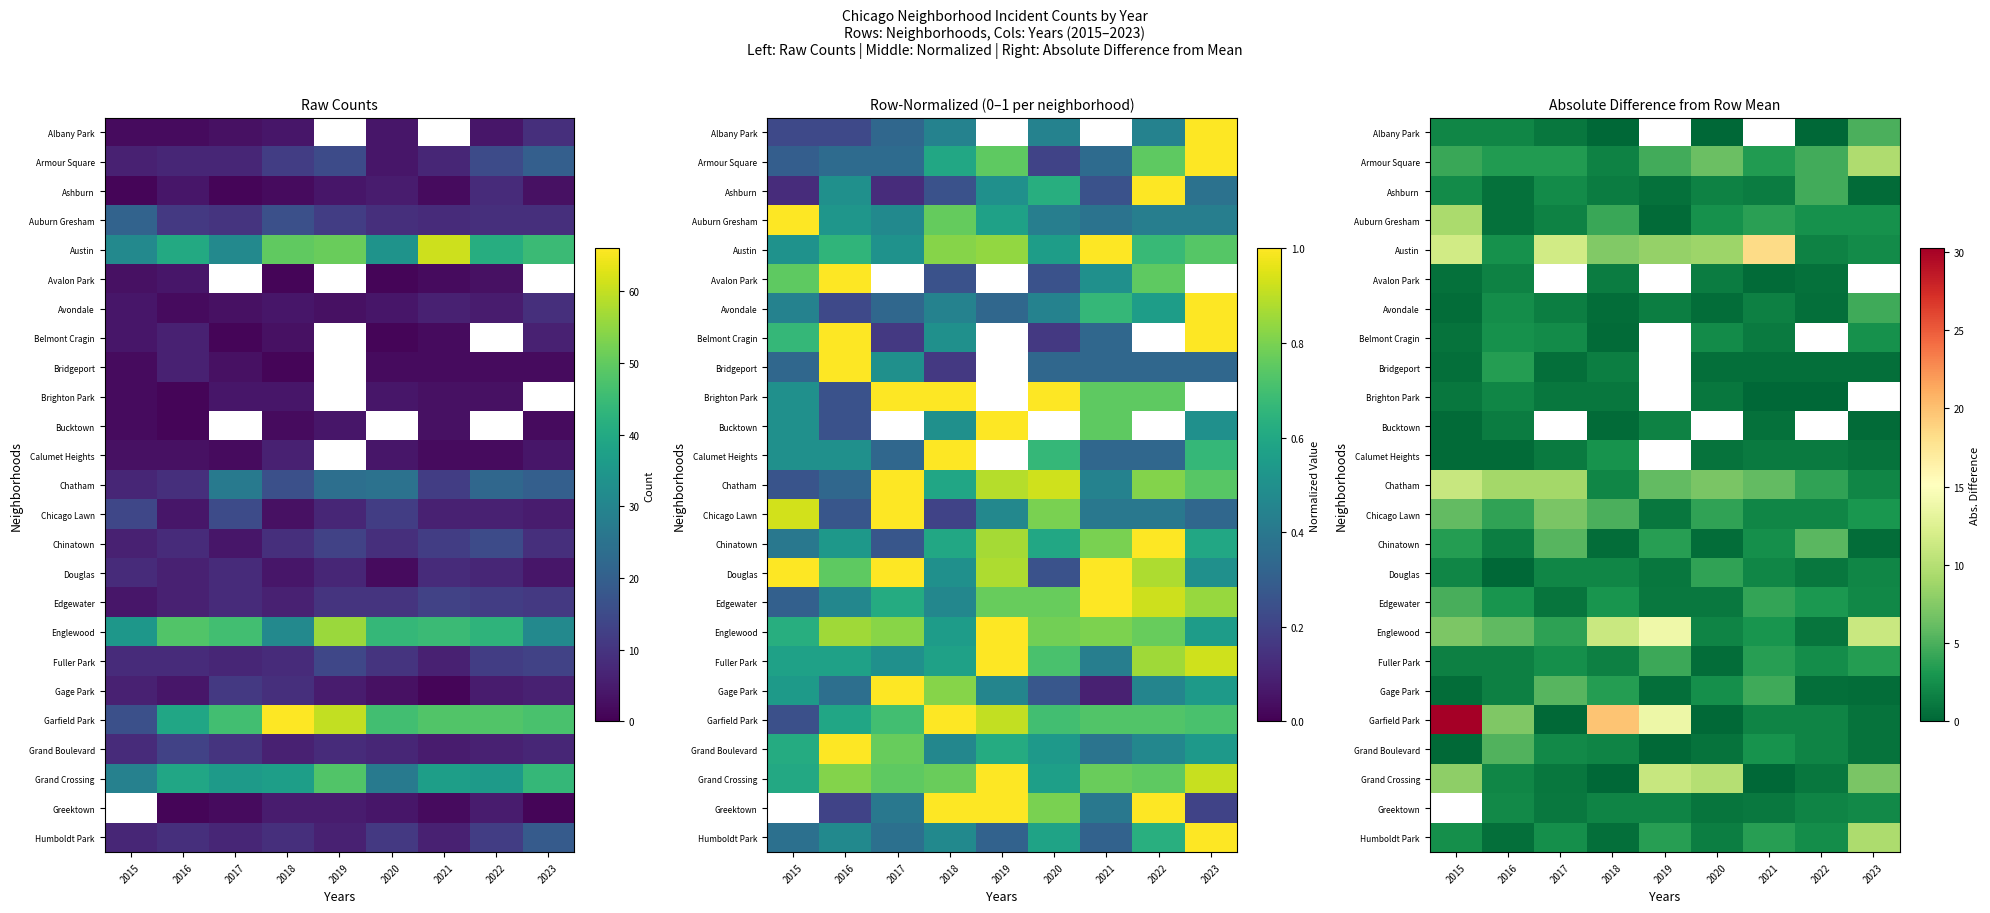

Is the value of Garfield Park at 2021 greater than the value of Avalon Park at 2017?

No